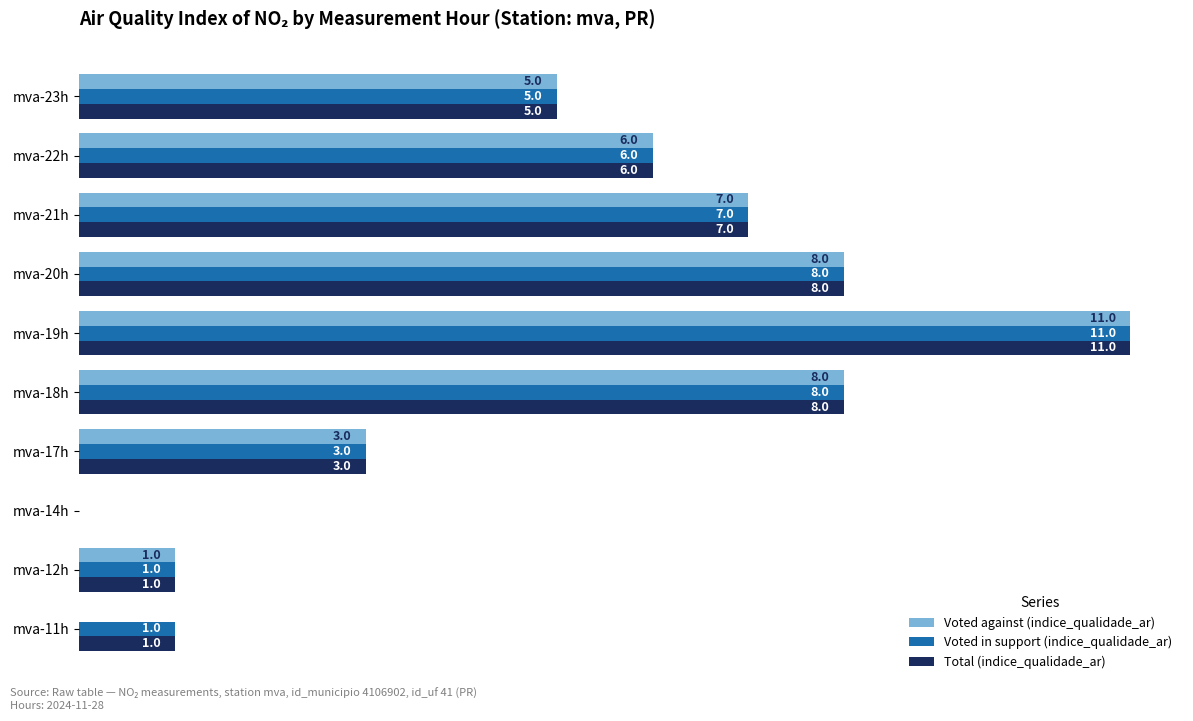

Between mva-11h and mva-12h, which series saw the biggest shift?

Voted against (indice_qualidade_ar)